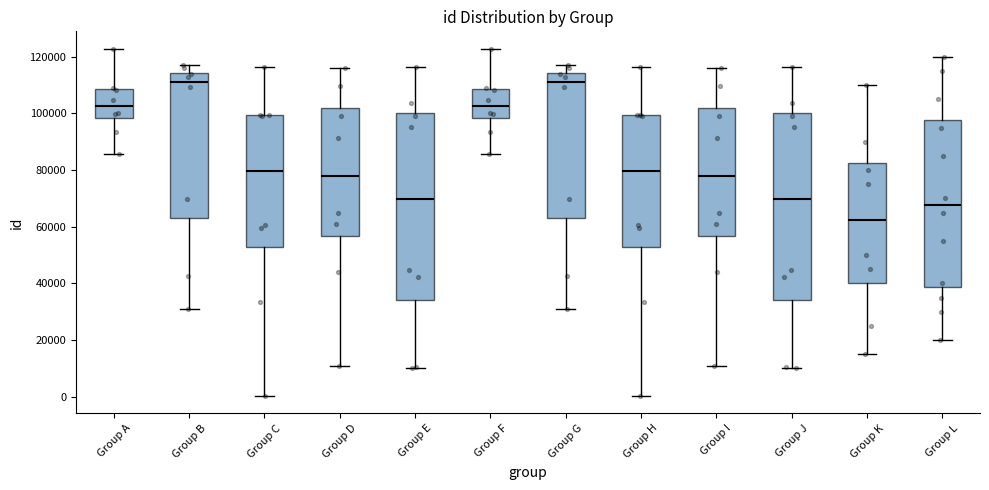

Reading left to right, transcribe this box plot: for each box, give where its median line is, the range the box spans, and where its two whiskers end, as read against the y-axis. The values are not printed on the chart, so give them approximately, as read against the axis.

Group A: median 102000, box 98000 to 108000, whiskers 86000 to 122000
Group B: median 112000, box 64000 to 114000, whiskers 32000 to 118000
Group C: median 80000, box 54000 to 100000, whiskers 0 to 116000
Group D: median 78000, box 56000 to 102000, whiskers 10000 to 116000
Group E: median 70000, box 34000 to 100000, whiskers 10000 to 116000
Group F: median 102000, box 98000 to 108000, whiskers 86000 to 122000
Group G: median 112000, box 64000 to 114000, whiskers 32000 to 118000
Group H: median 80000, box 54000 to 100000, whiskers 0 to 116000
Group I: median 78000, box 56000 to 102000, whiskers 10000 to 116000
Group J: median 70000, box 34000 to 100000, whiskers 10000 to 116000
Group K: median 62000, box 40000 to 82000, whiskers 16000 to 110000
Group L: median 68000, box 38000 to 98000, whiskers 20000 to 120000